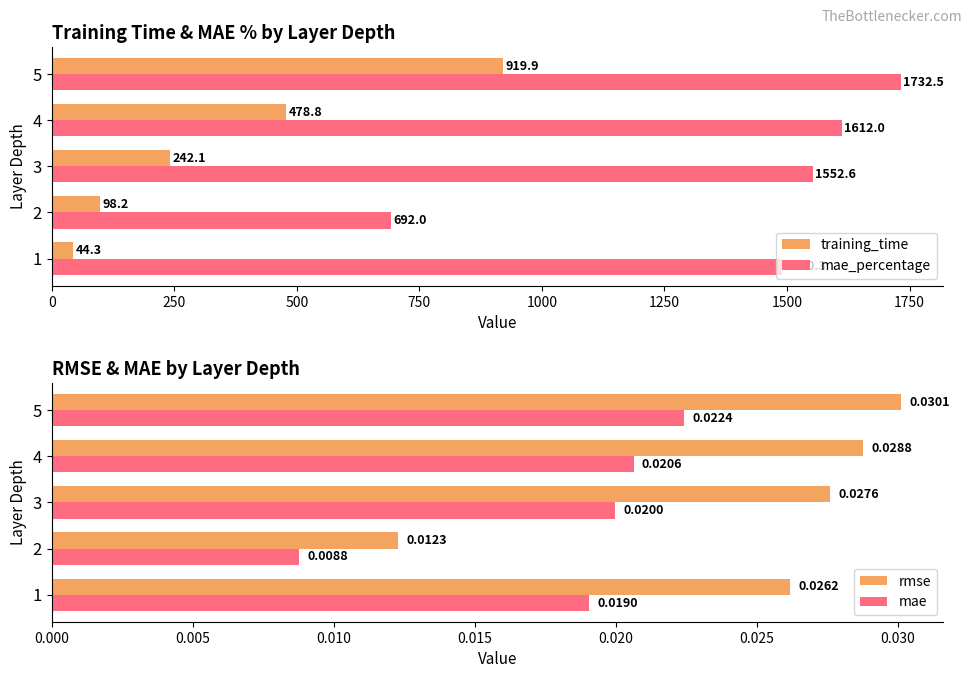

The value of mae_percentage at 1 is 2441.0. True or false?

False